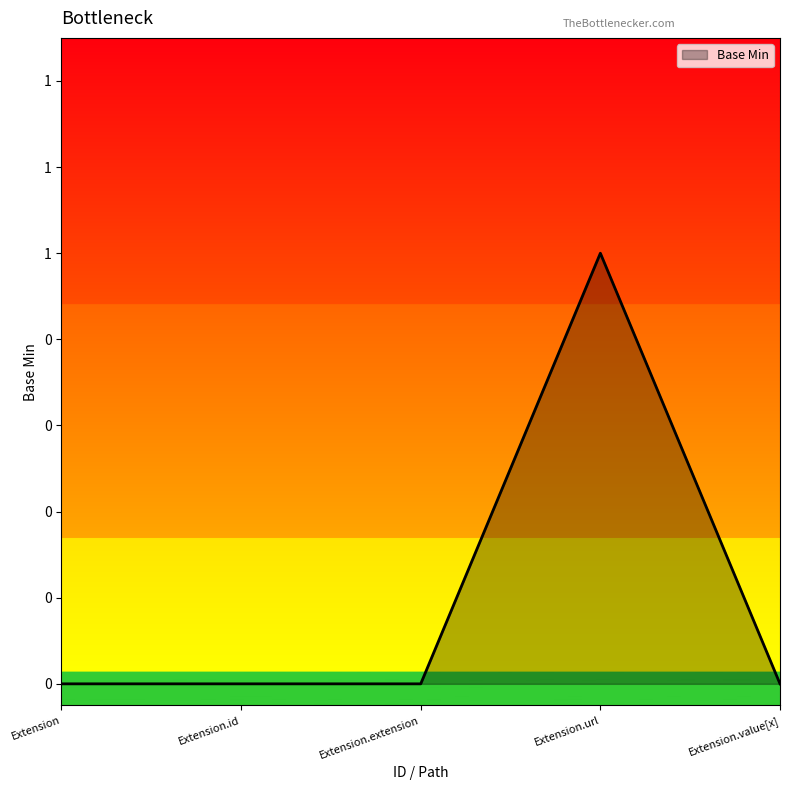

Does the chart display data point markers on the line(s)?

No